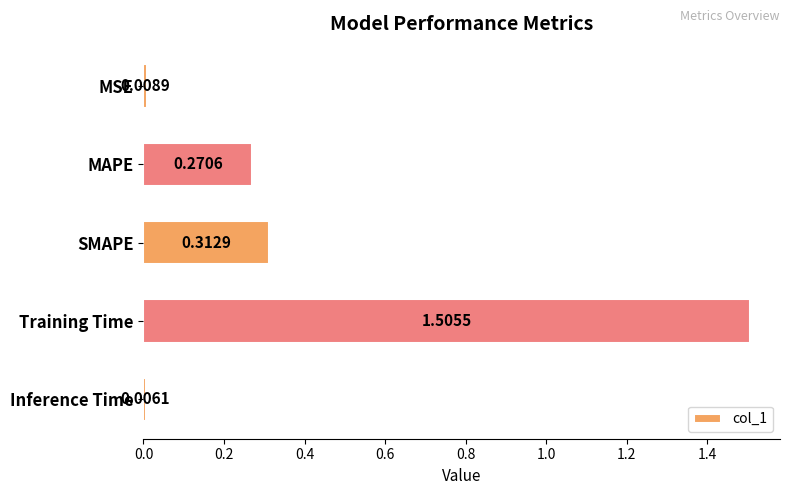

What is the change in value from SMAPE to Training Time?

+1.2